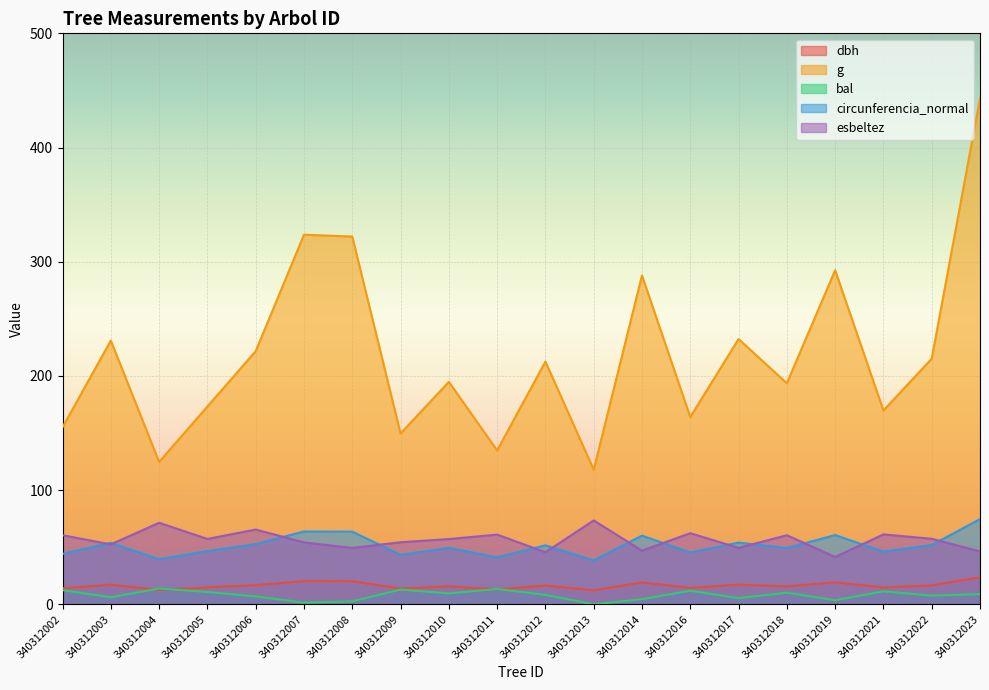

Which series ends up on top after the final intersection of bal and dbh?

dbh